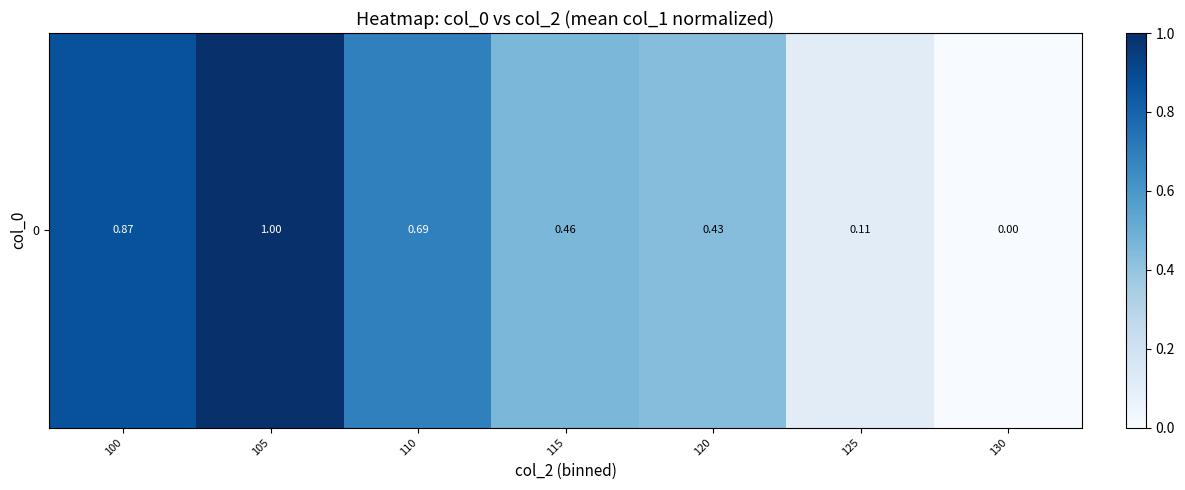

Is it true that the value at 115 is 0.2?

False